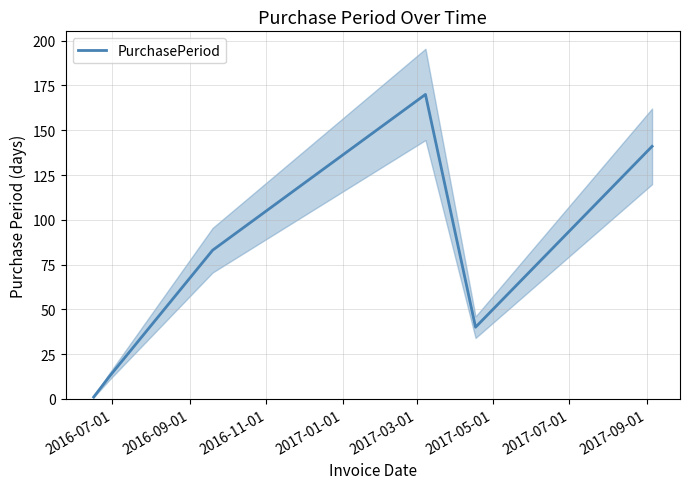

True or false: there are more than 0 points higher than both neighbors.

True